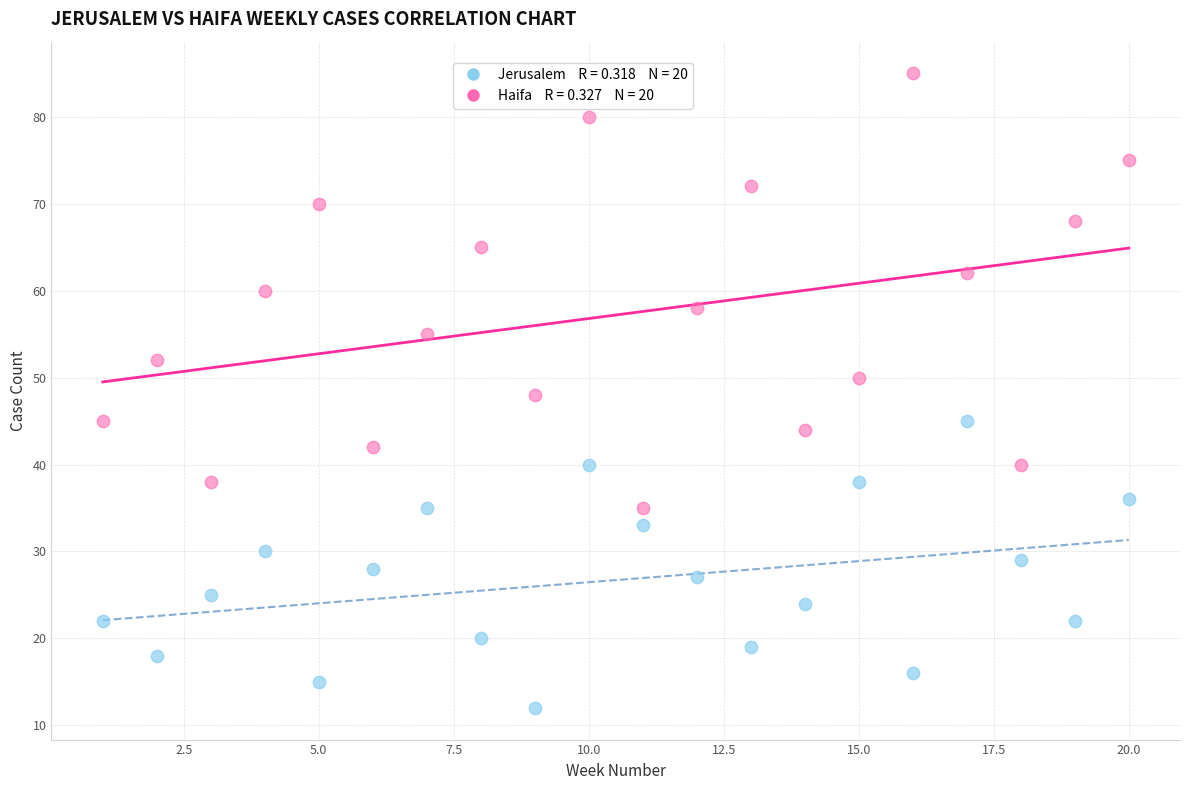

Across all data points, what is the range of X values (max minus min)?

19